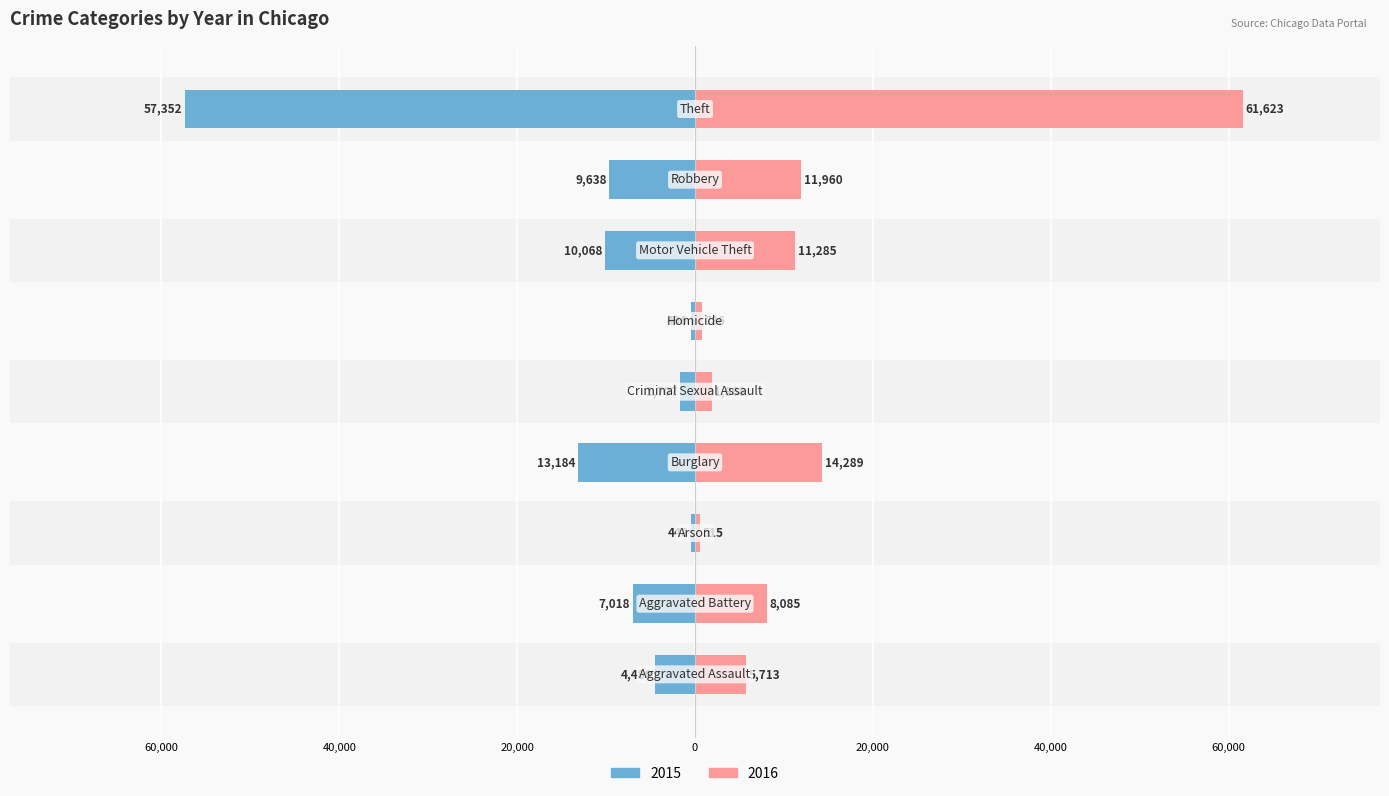

How many bars are there in each group?

2